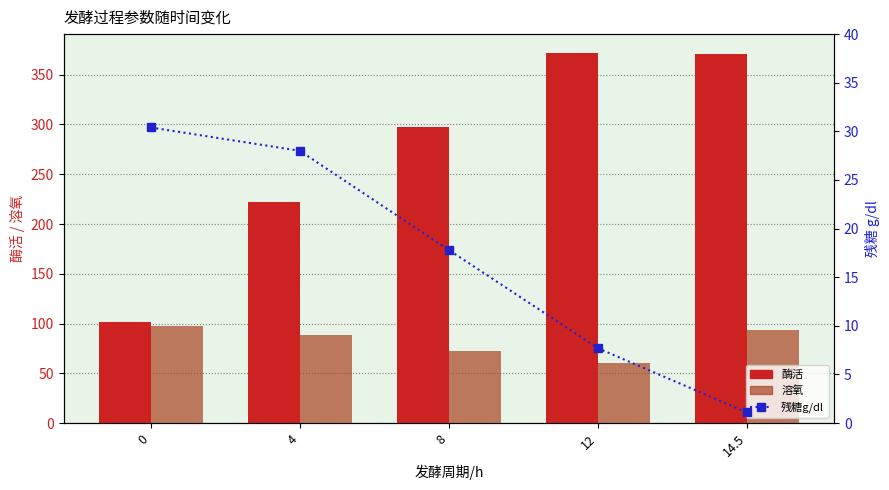

Which series has the widest spread of values?

酶活